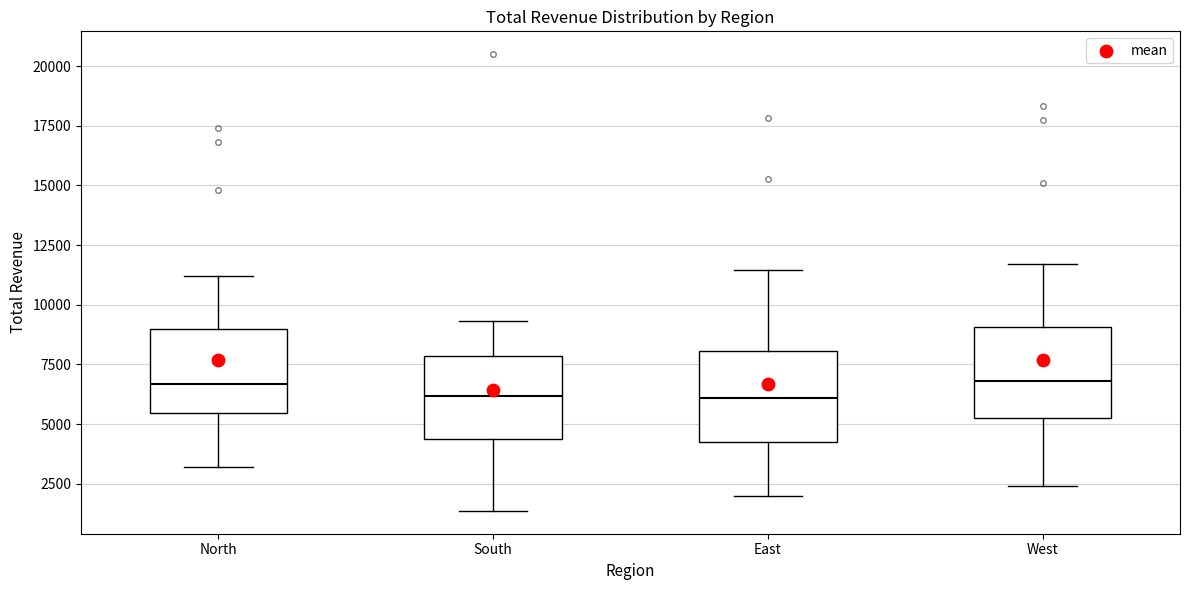

Reading left to right, read every box against the y-axis: the position of its median line, the range the box covers, and the ends of its whiskers. The values are not printed on the chart, so give them approximately, as read against the axis.

North: median 6500, box 5500 to 9000, whiskers 3000 to 11000
South: median 6000, box 4500 to 8000, whiskers 1500 to 9500
East: median 6000, box 4500 to 8000, whiskers 2000 to 11500
West: median 7000, box 5500 to 9000, whiskers 2500 to 11500